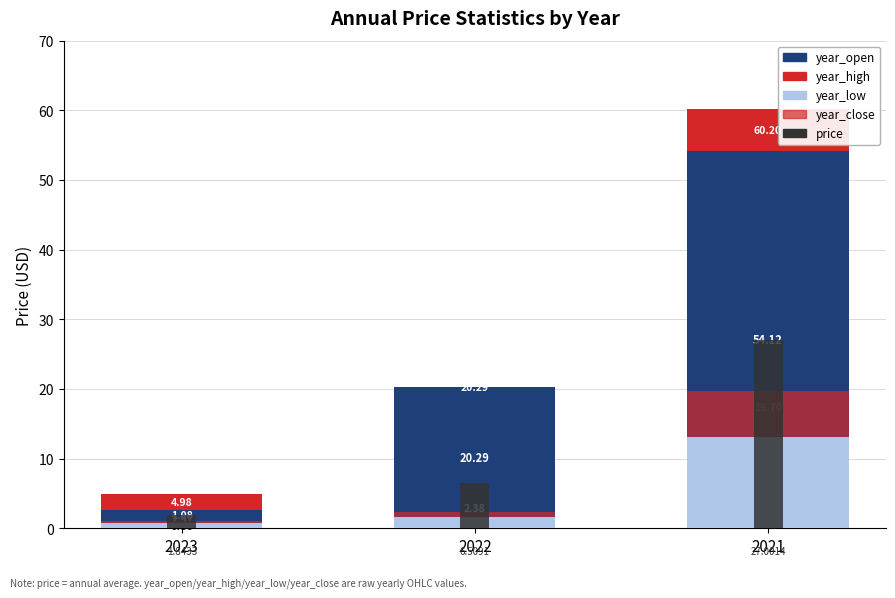

Between 2023 and 2022, which is larger?

2022